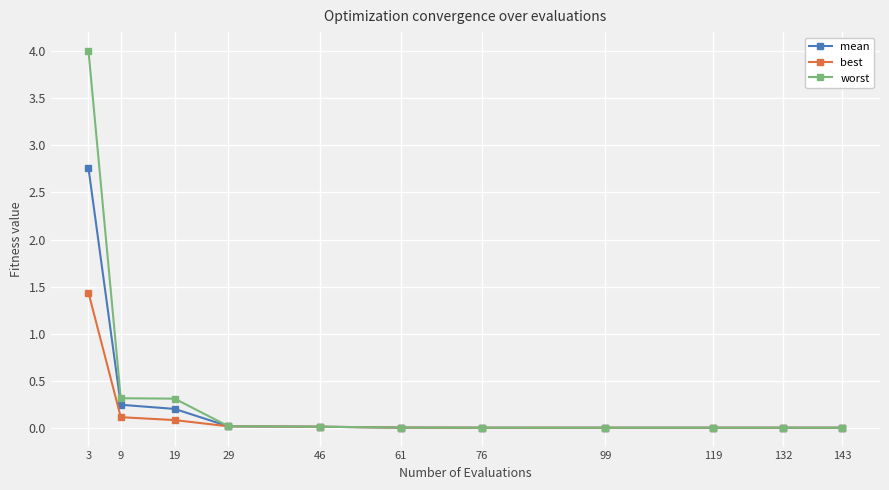

Which series has the widest spread of values?

worst